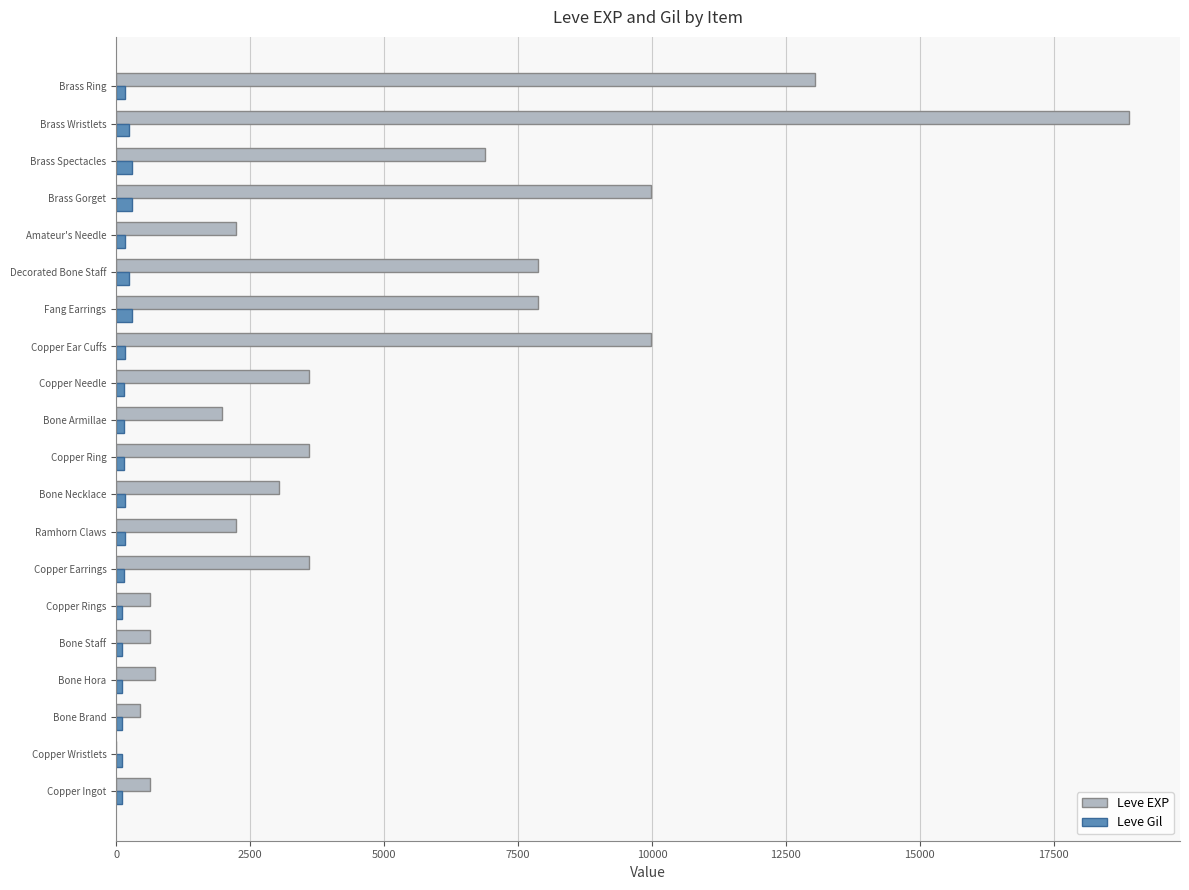

What is the sum of all Leve Gil values?

3447